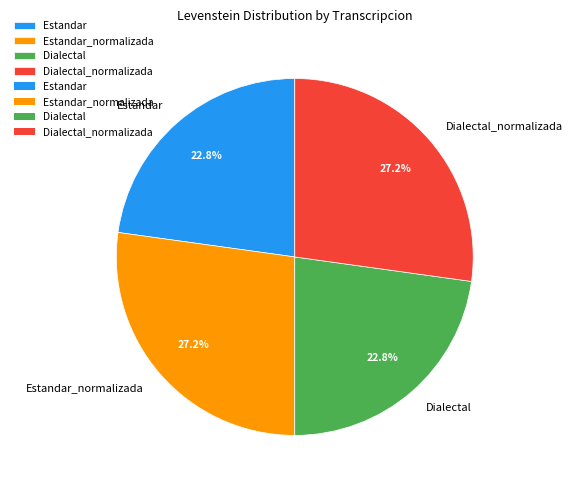

What percentage do Estandar_normalizada and Dialectal_normalizada together represent?

54.4%